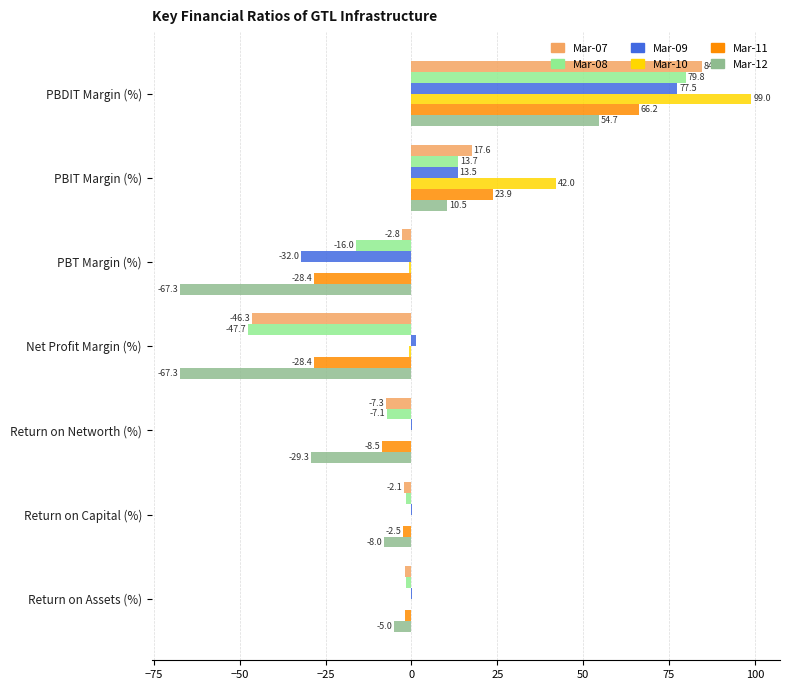

How many data points in Mar-10 are above 0?

2